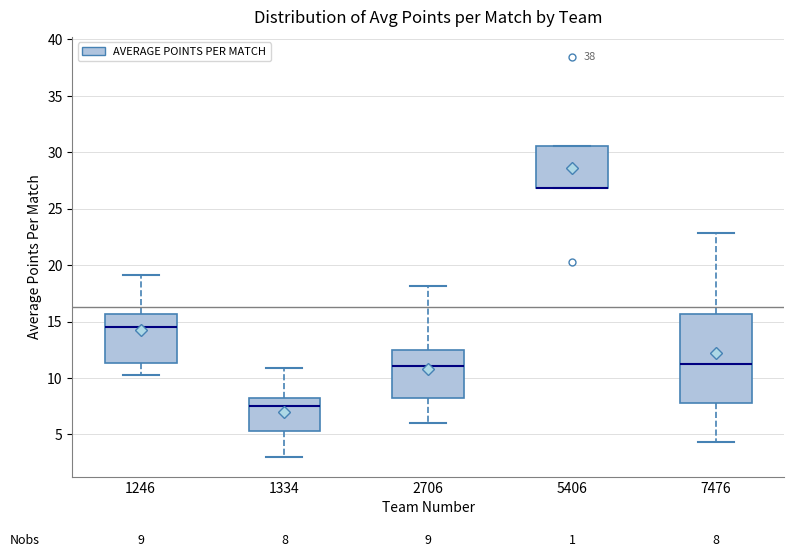

Comparing the boxes themselves (not the whiskers), which one is the tallest?

7476